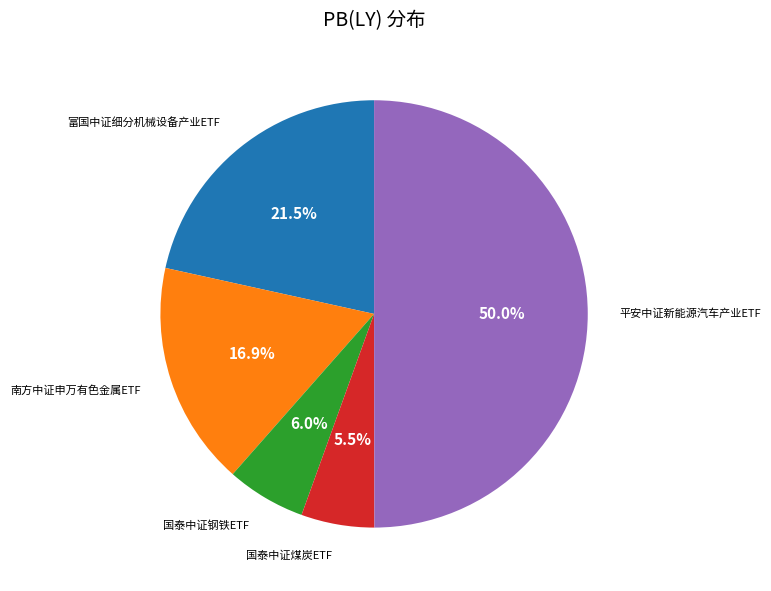

How many slices are in this pie chart?

5